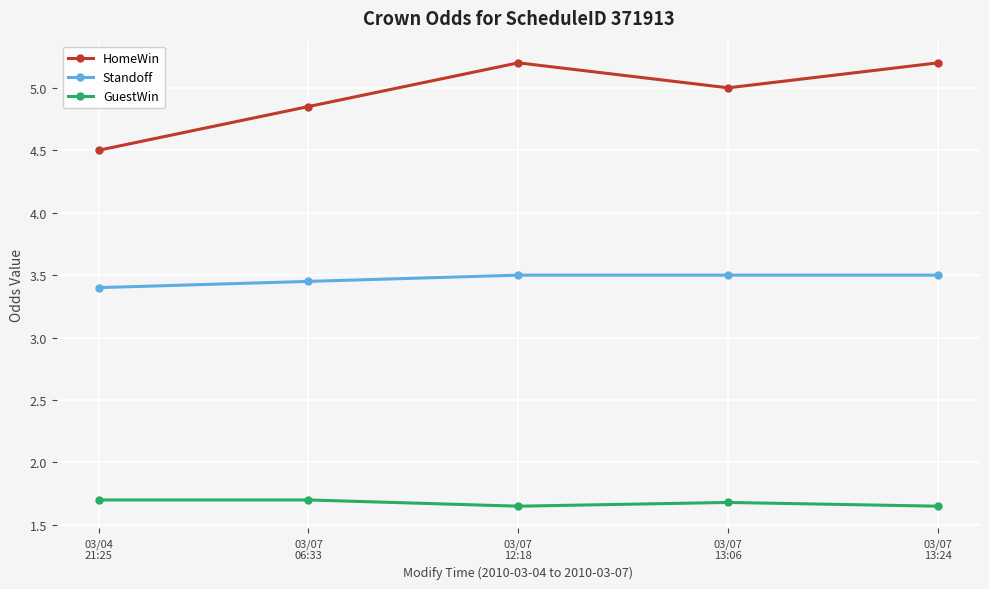

Rank the series by their maximum value, from highest to lowest.

HomeWin, Standoff, GuestWin